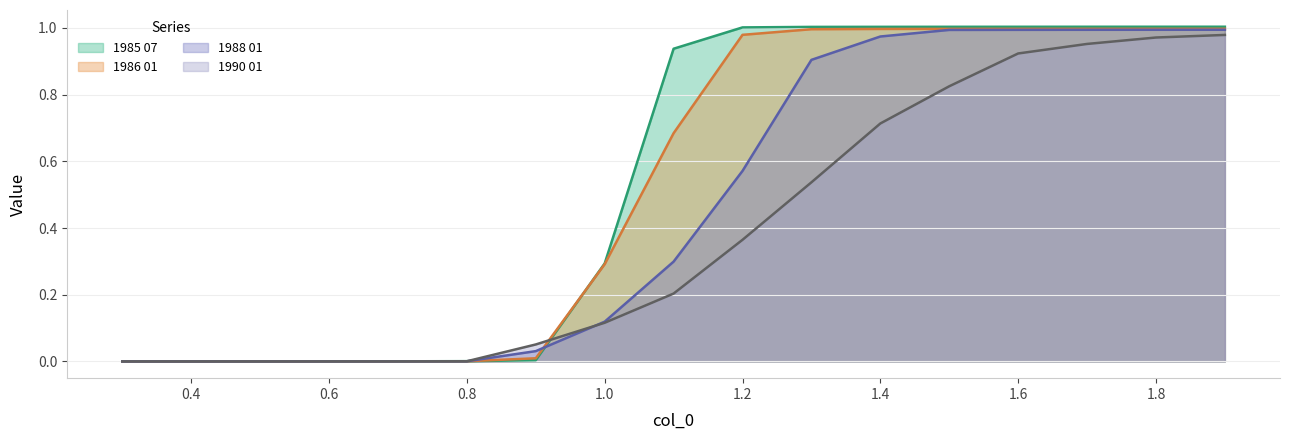

What position from the right is 0.8?

12